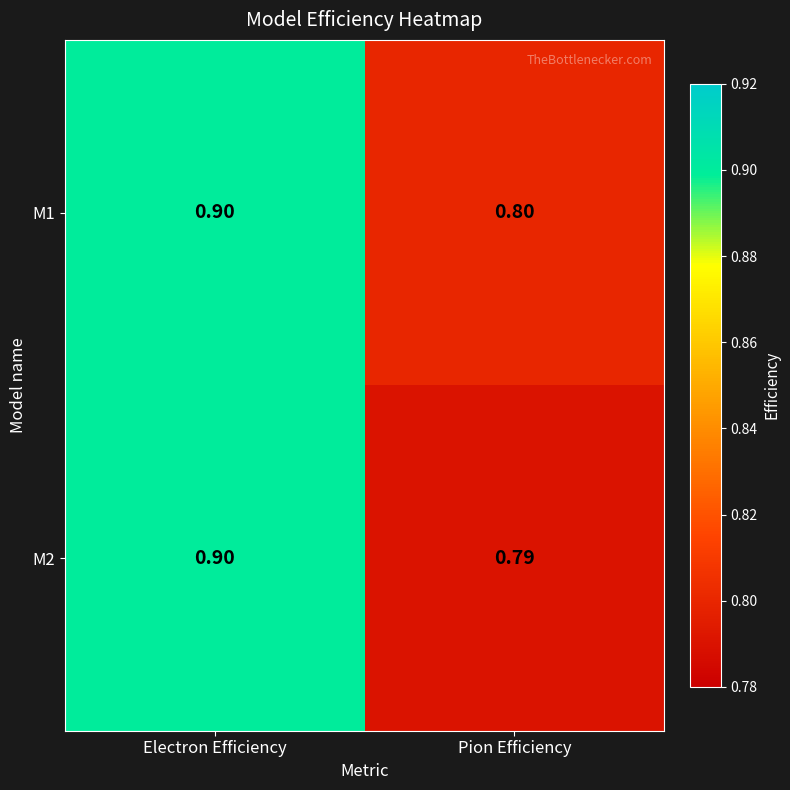

List the labels in order of M2 value, smallest first.

Pion Efficiency, Electron Efficiency